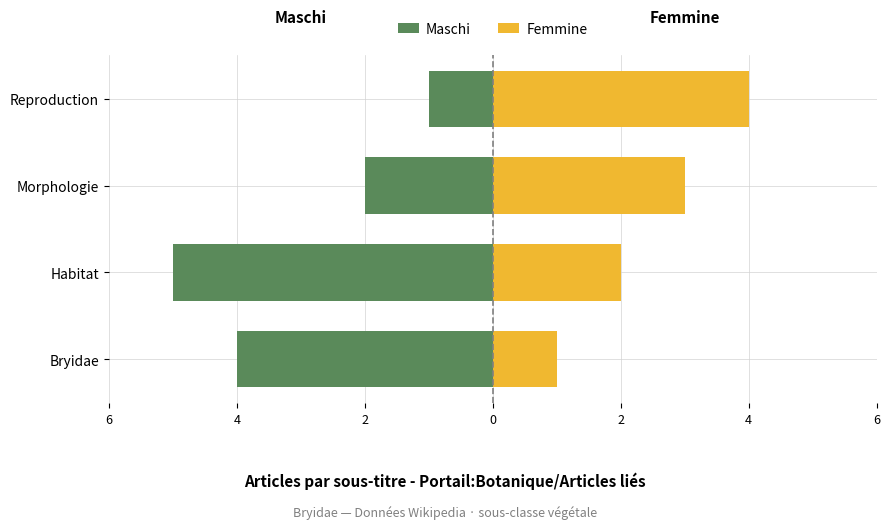

The value of Maschi at Reproduction is -1. True or false?

True